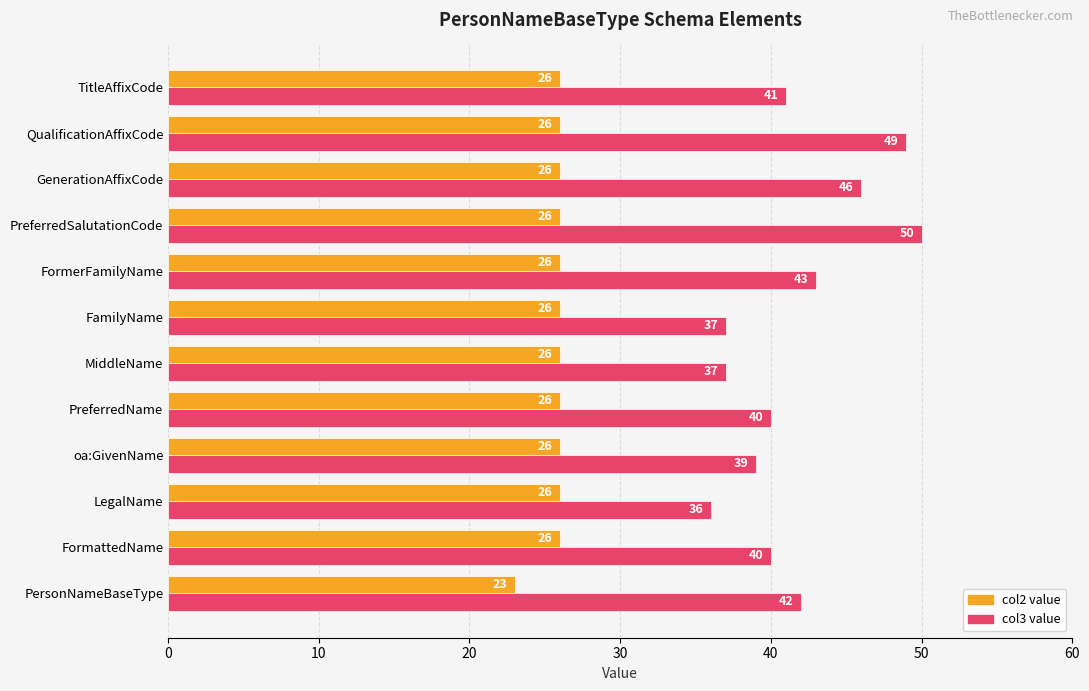

What is the greatest value displayed?

50